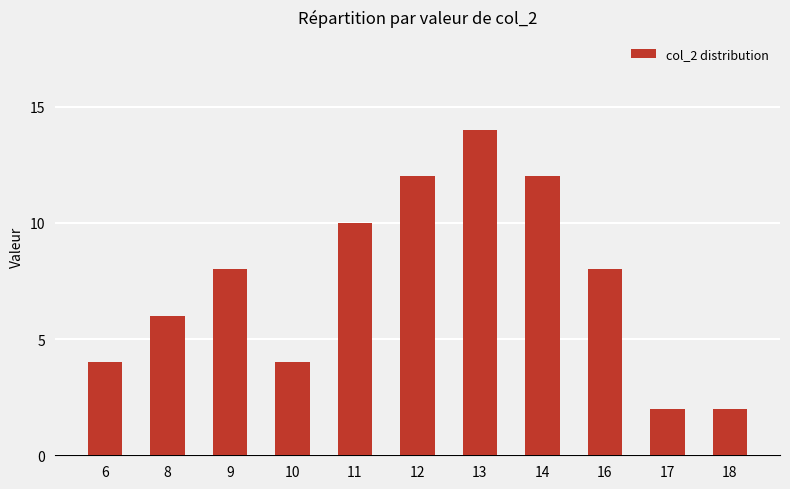

What is the value of the 7th bar from the left?

14